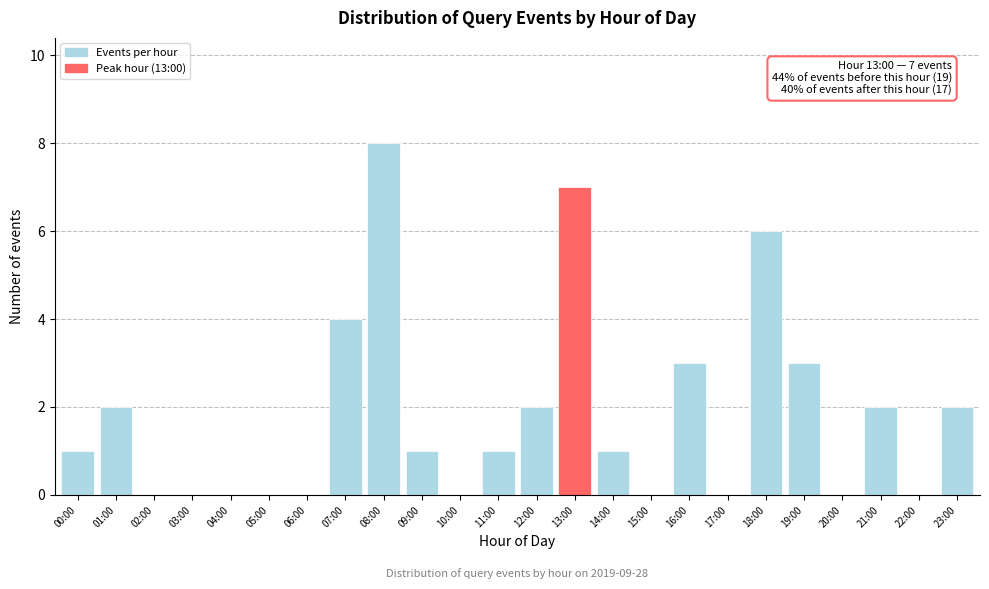

Reading left to right, extract all data points from this chart.

00:00=1	01:00=2	02:00=0	03:00=0	04:00=0	05:00=0	06:00=0	07:00=4	08:00=8	09:00=1	10:00=0	11:00=1	12:00=2	13:00=7	14:00=1	15:00=0	16:00=3	17:00=0	18:00=6	19:00=3	20:00=0	21:00=2	22:00=0	23:00=2